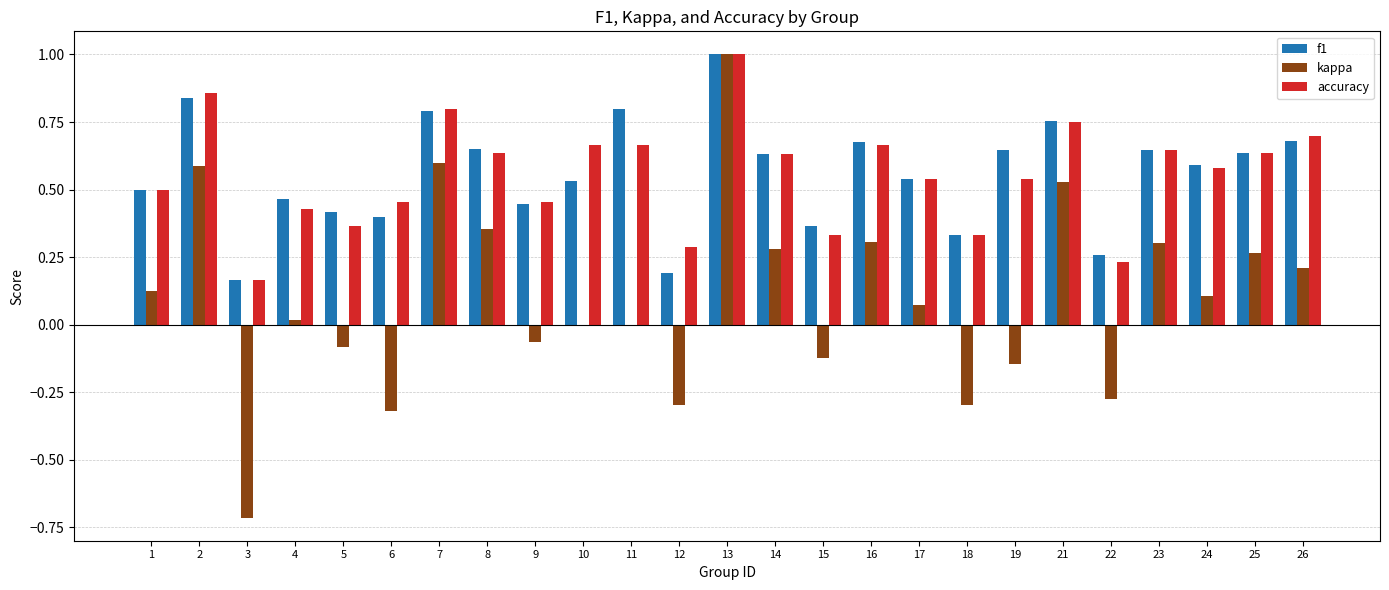

What is the sum of the accuracy values at 25 and 11?

1.3